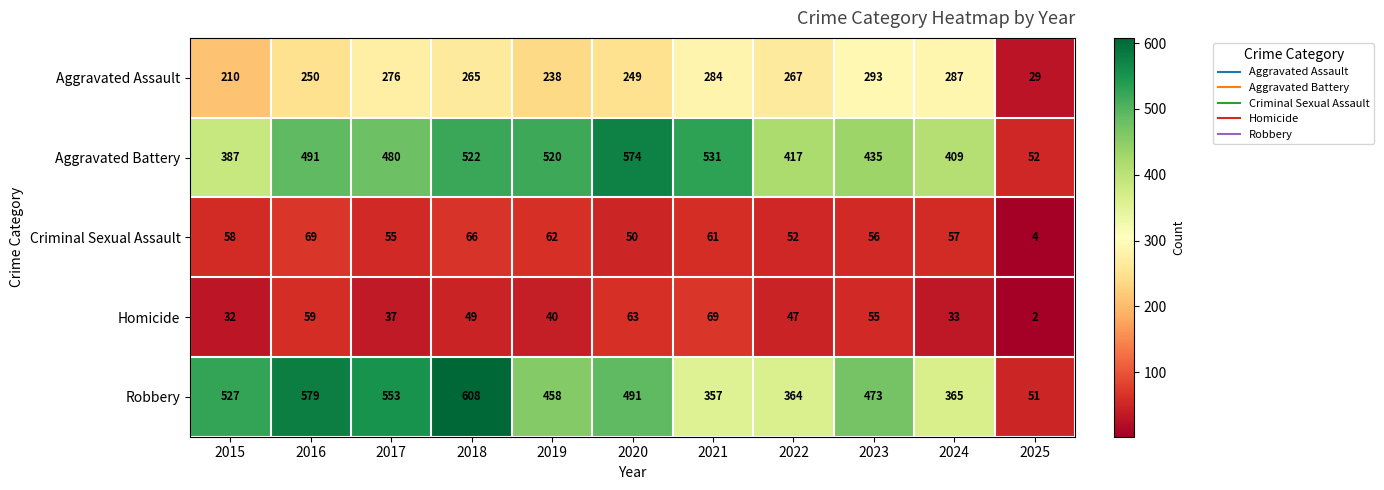

Which series has the largest total across all categories?

Robbery